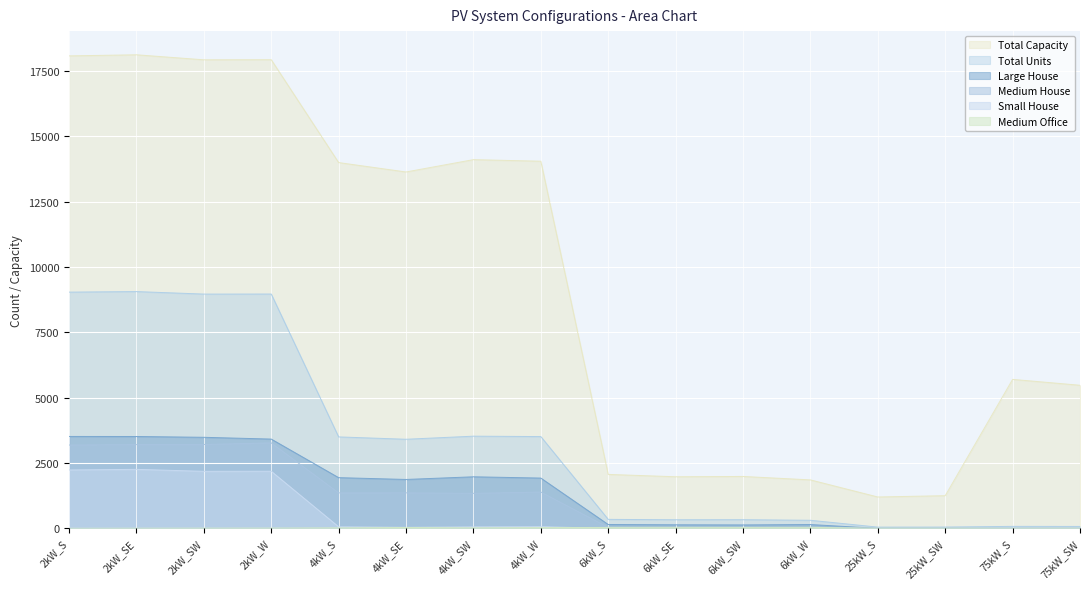

Between 2kW_W and 75kW_SW, which series saw the biggest shift?

Total Capacity